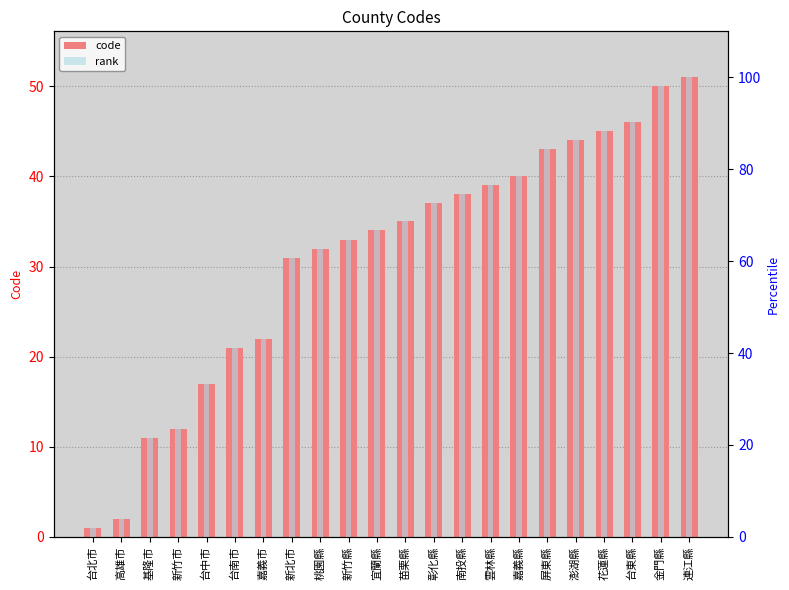

Which series has the widest spread of values?

rank